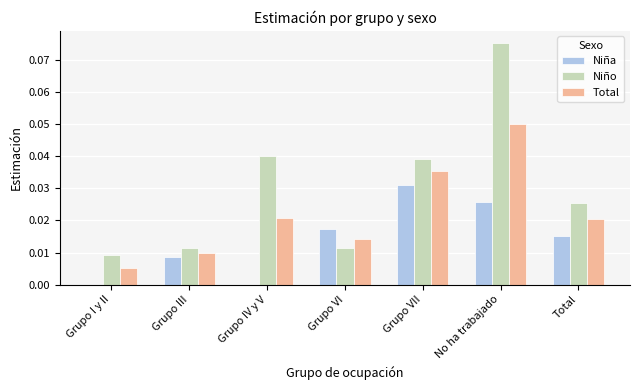

Where is Niño nearest to the value 0?

Grupo I y II